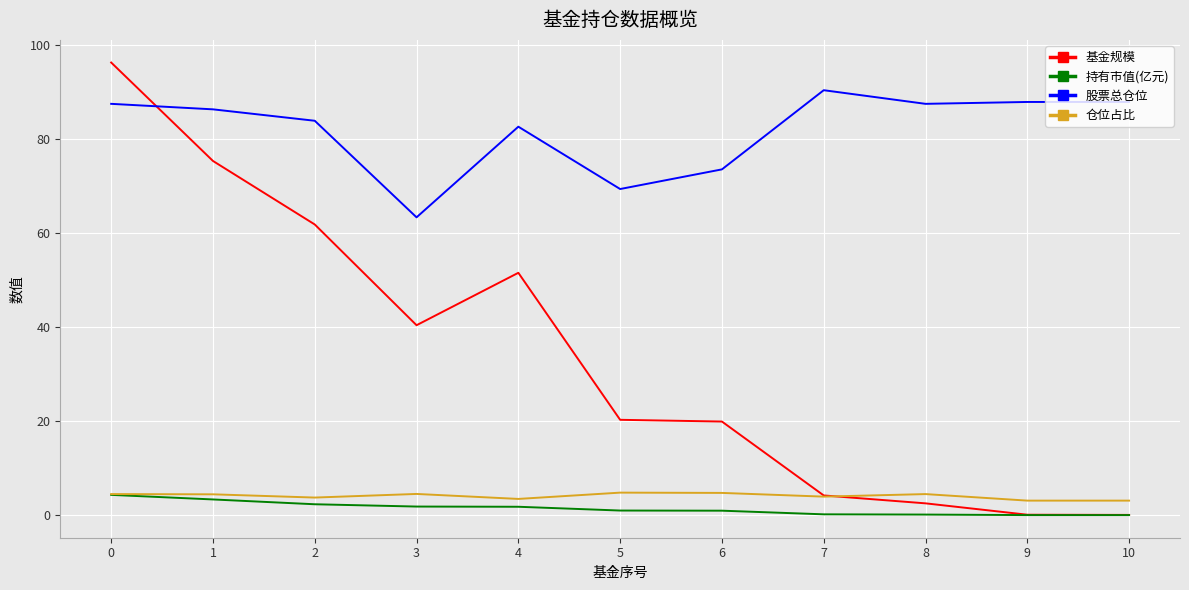

What is the sum of the 基金规模 values at 8 and 6?

22.4